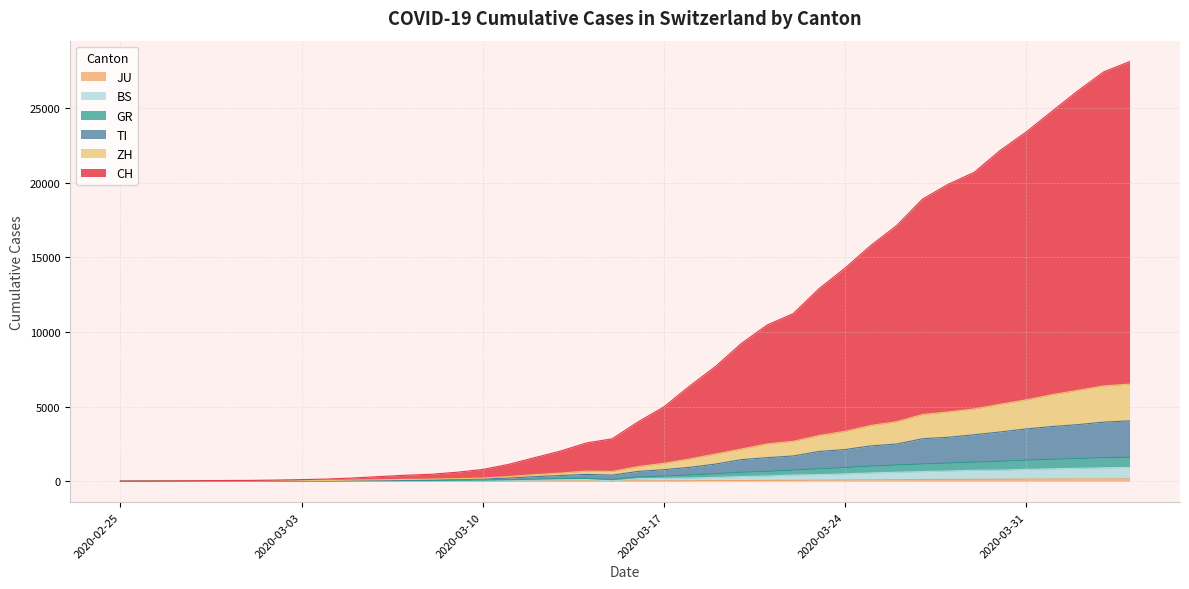

True or false: GR has more than 1 interior local peaks.

False